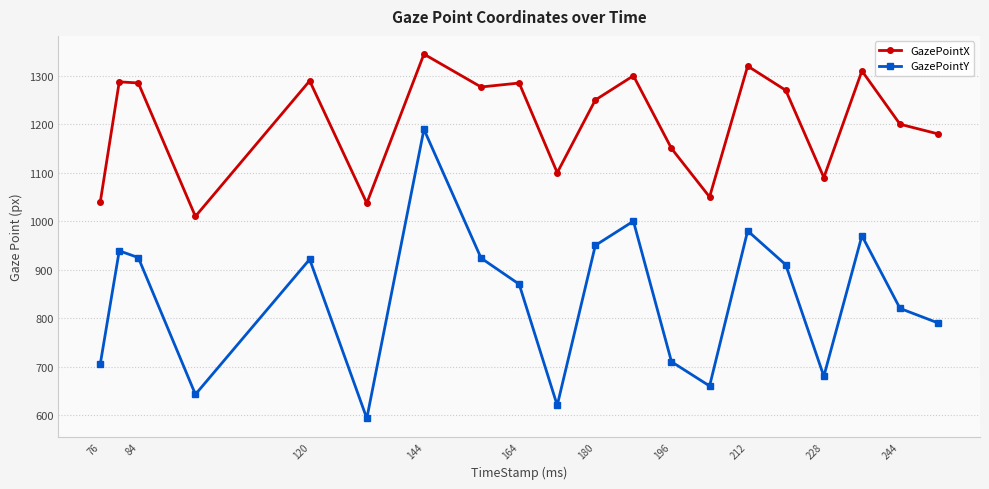

What is the average value of the GazePointX series?

1203.7